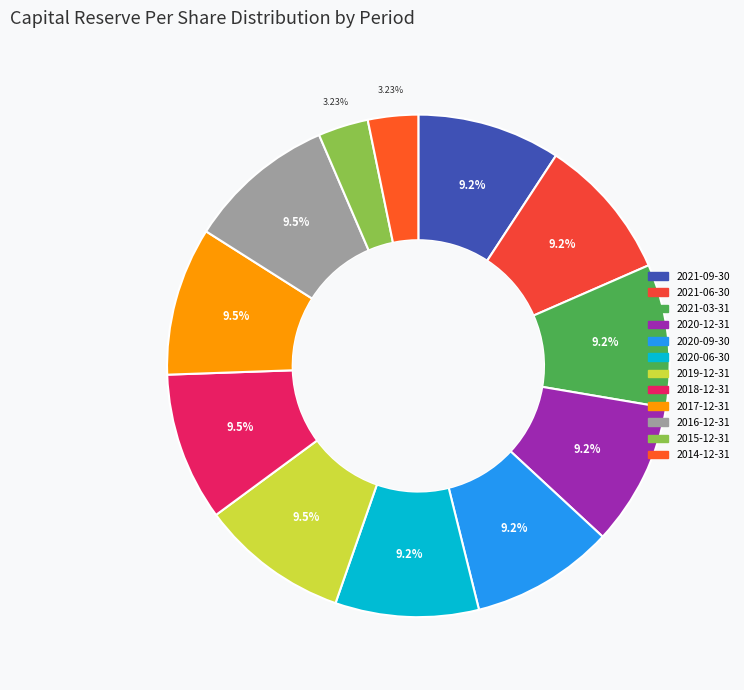

Does 2015-12-31 represent more than half of the total?

No